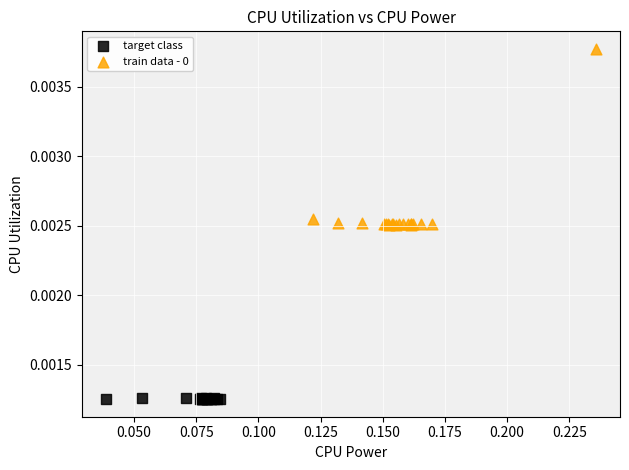

Which series reaches the minimum Y coordinate?

target class